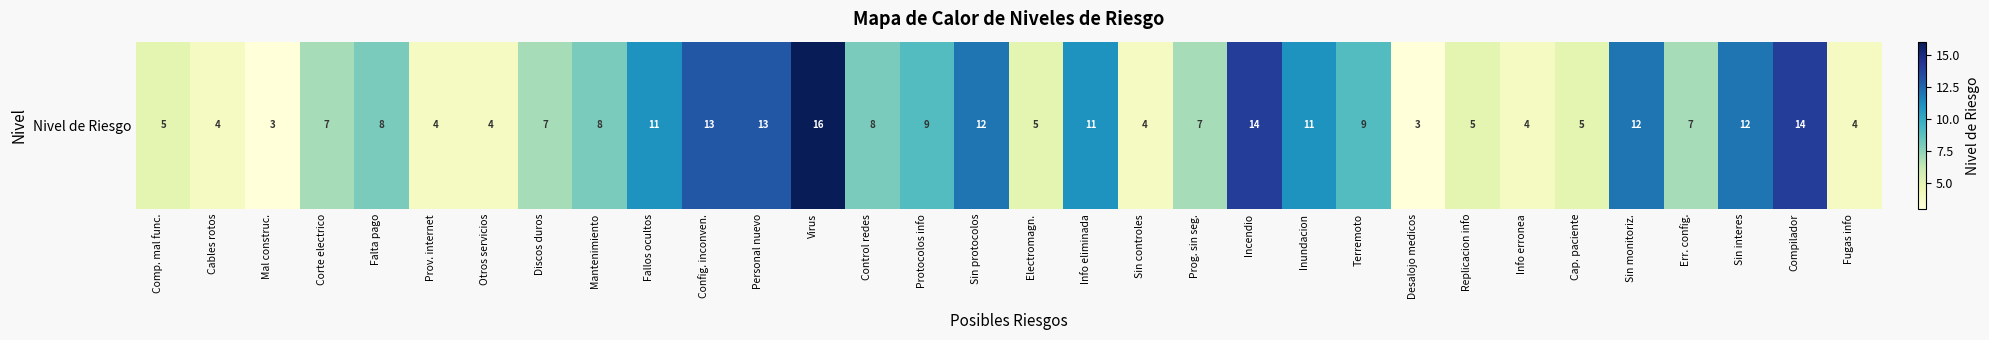

Reading left to right, list all the values displayed in this chart.

Comp. mal func.=5	Cables rotos=4	Mal construc.=3	Corte electrico=7	Falta pago=8	Prov. internet=4	Otros servicios=4	Discos duros=7	Mantenimiento=8	Fallos ocultos=11	Config. inconven.=13	Personal nuevo=13	Virus=16	Control redes=8	Protocolos info=9	Sin protocolos=12	Electromagn.=5	Info eliminada=11	Sin controles=4	Prog. sin seg.=7	Incendio=14	Inundacion=11	Terremoto=9	Desalojo medicos=3	Replicacion info=5	Info erronea=4	Cap. paciente=5	Sin monitoriz.=12	Err. config.=7	Sin interes=12	Compilador=14	Fugas info=4